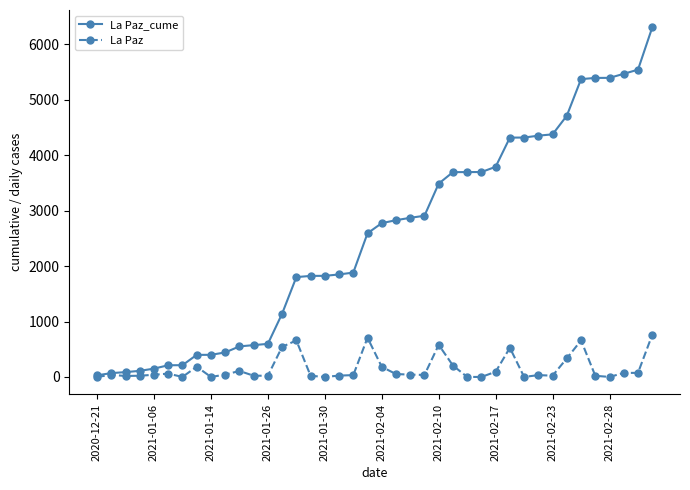

Rank the series by their average value, from lowest to highest.

La Paz, La Paz_cume